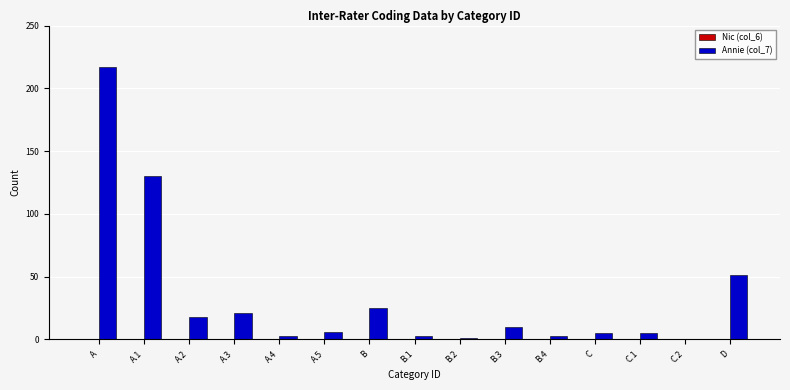

At which label is the value closest to 108?

A.1